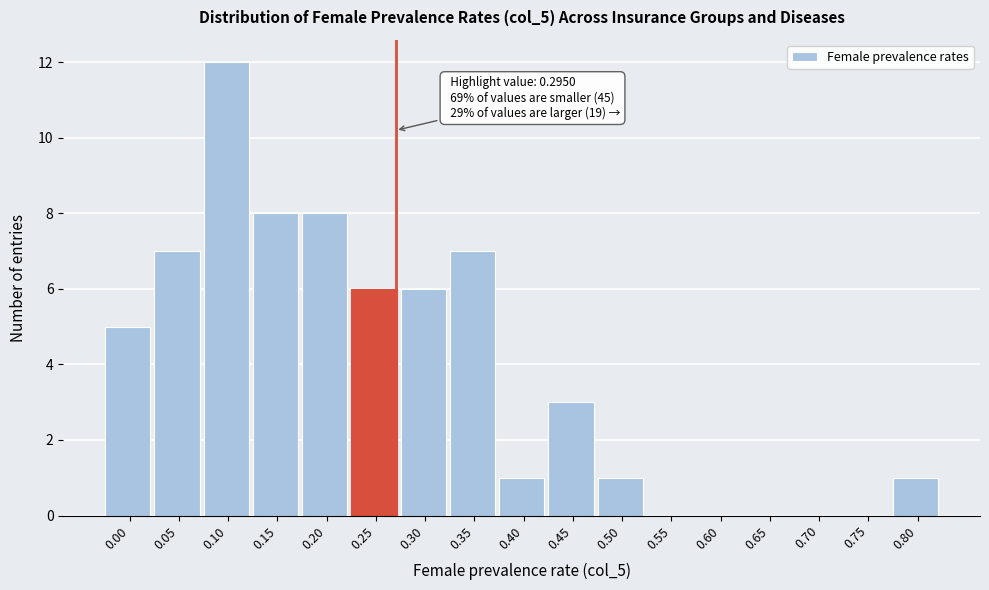

Reading right to left, transcribe all the data shown in this chart.

0.80=1	0.75=0	0.70=0	0.65=0	0.60=0	0.55=0	0.50=1	0.45=3	0.40=1	0.35=7	0.30=6	0.25=6	0.20=8	0.15=8	0.10=12	0.05=7	0.00=5